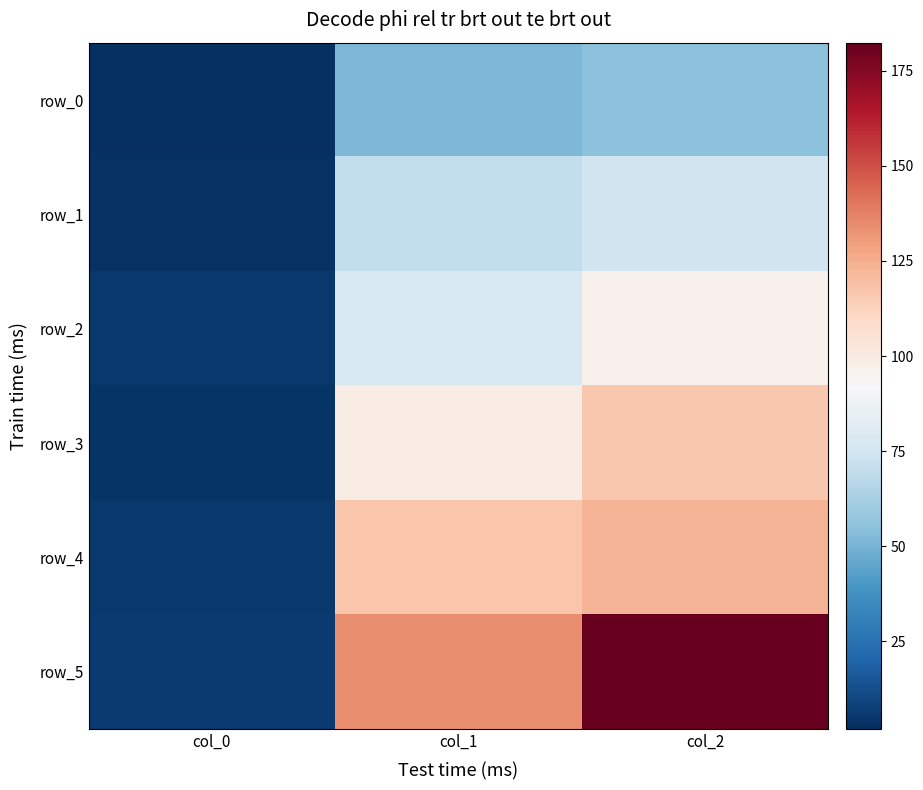

The value of row_4 at col_2 is 122.8. True or false?

True